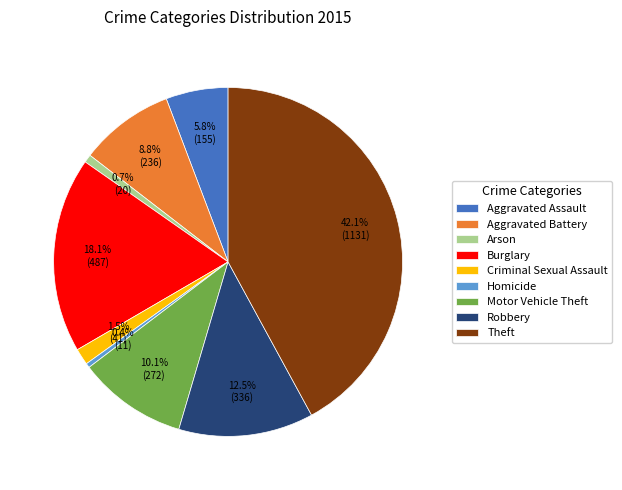

Which category has the biggest portion of the pie?

Theft